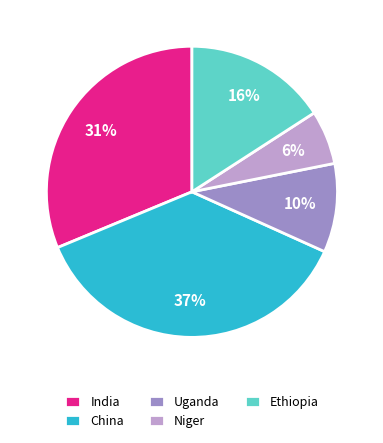

What percentage is the Ethiopia slice, to the nearest percent?

16%